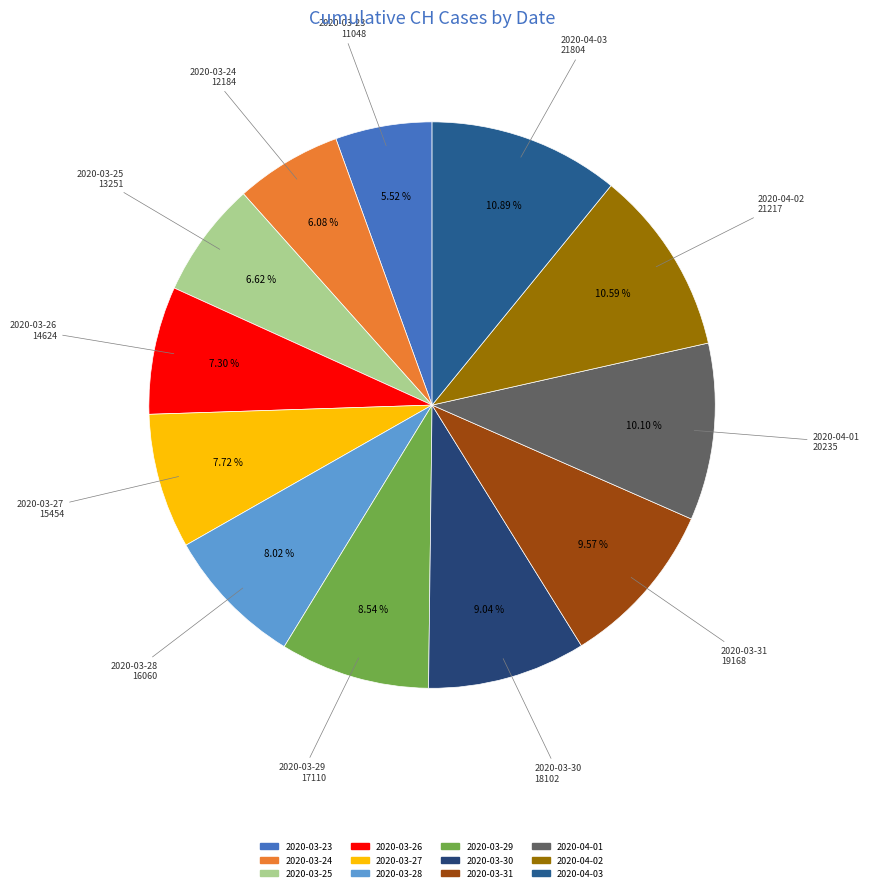

Count the number of slices in the pie.

12